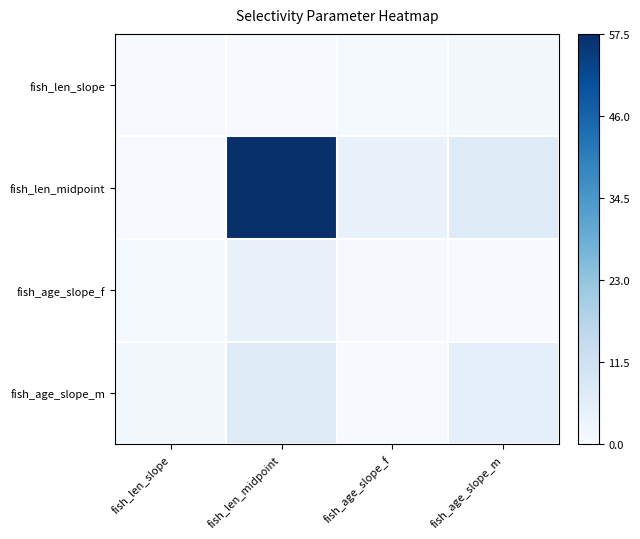

Between fish_age_slope_f and fish_age_slope_m, which series saw the biggest shift?

fish_age_slope_m